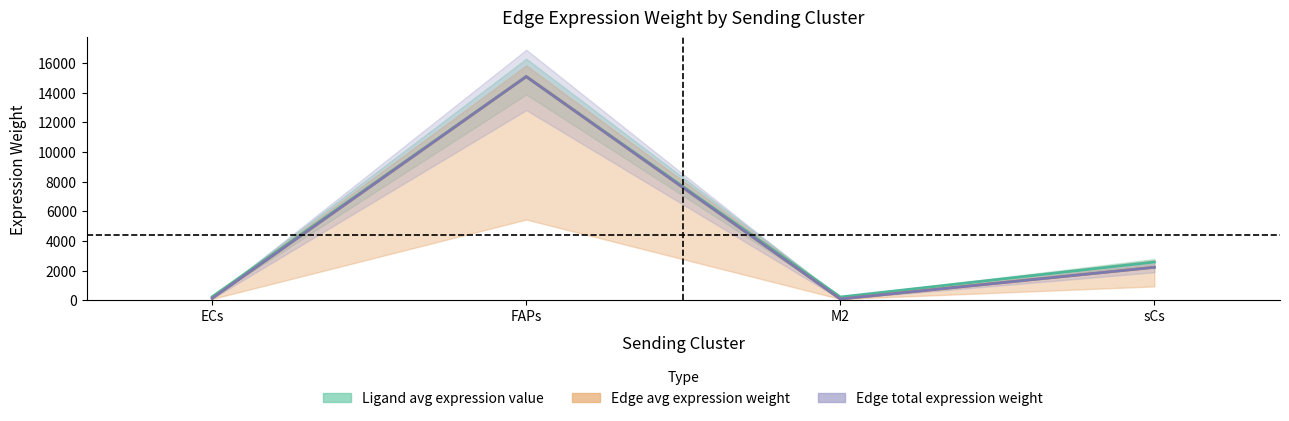

What is the highest value of the Edge avg expression weight series?

15078.2